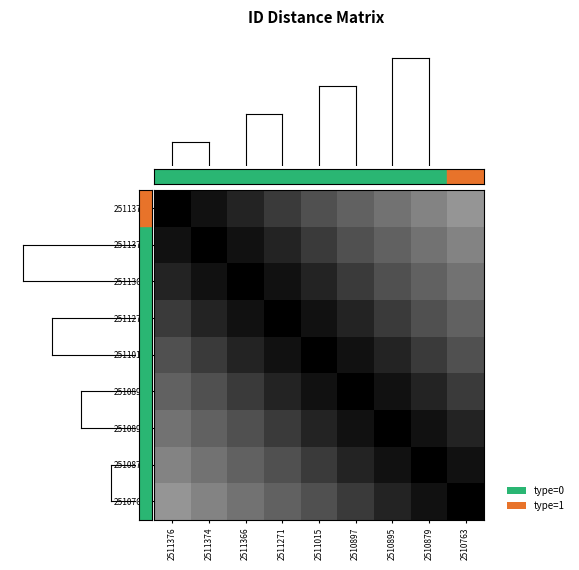

Which series has the largest range (max minus min)?

2511376